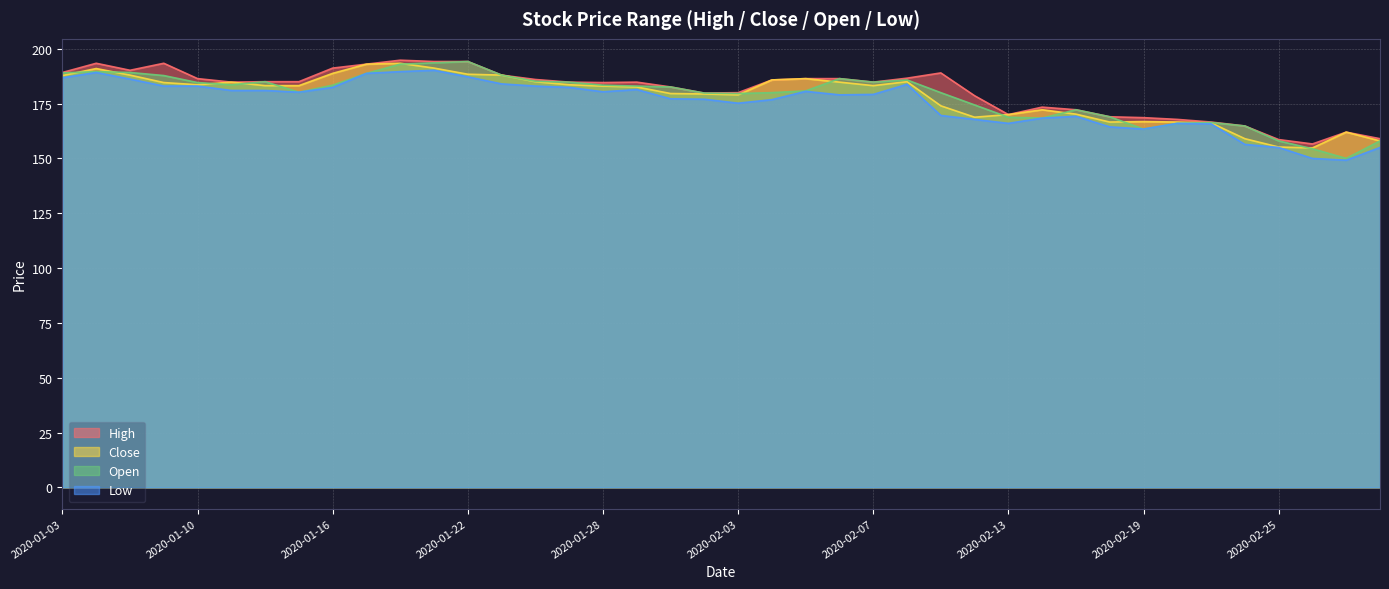

What is the sum of the High values at 2020-02-21 and 2020-01-23?

354.6